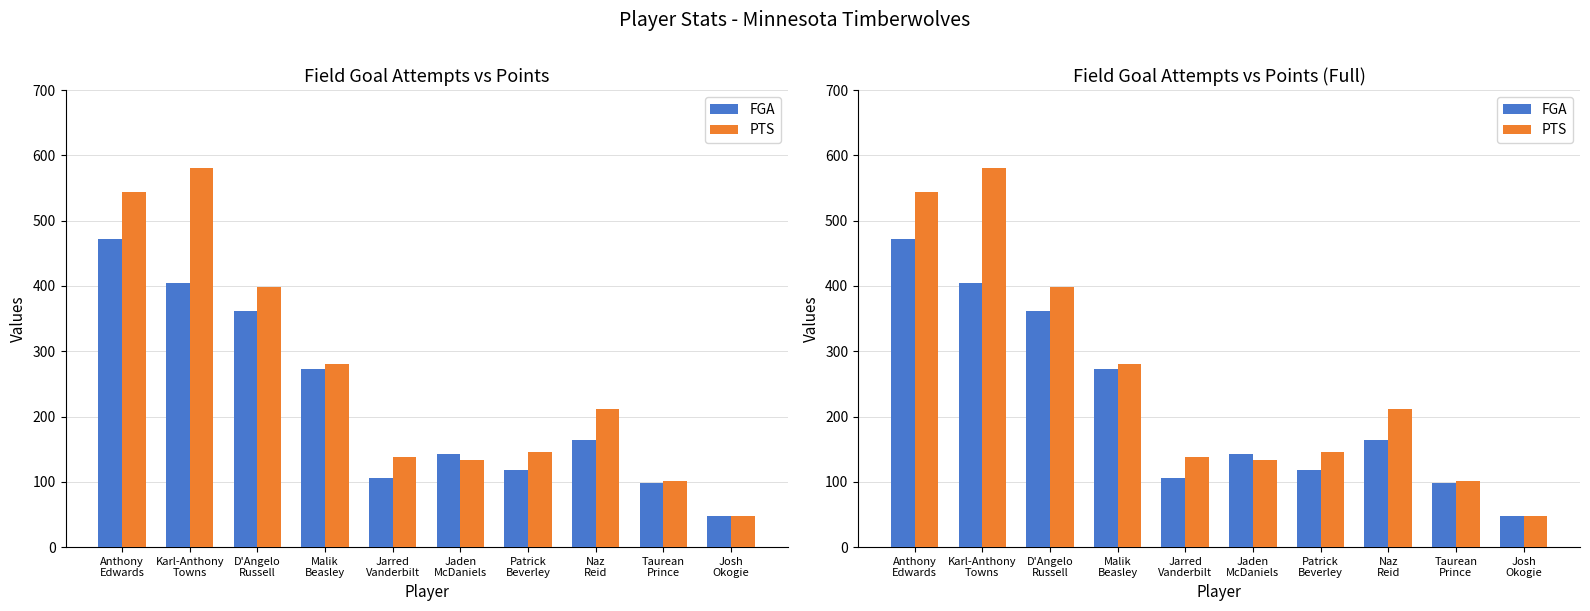

What is the average value of the FGA series?

219